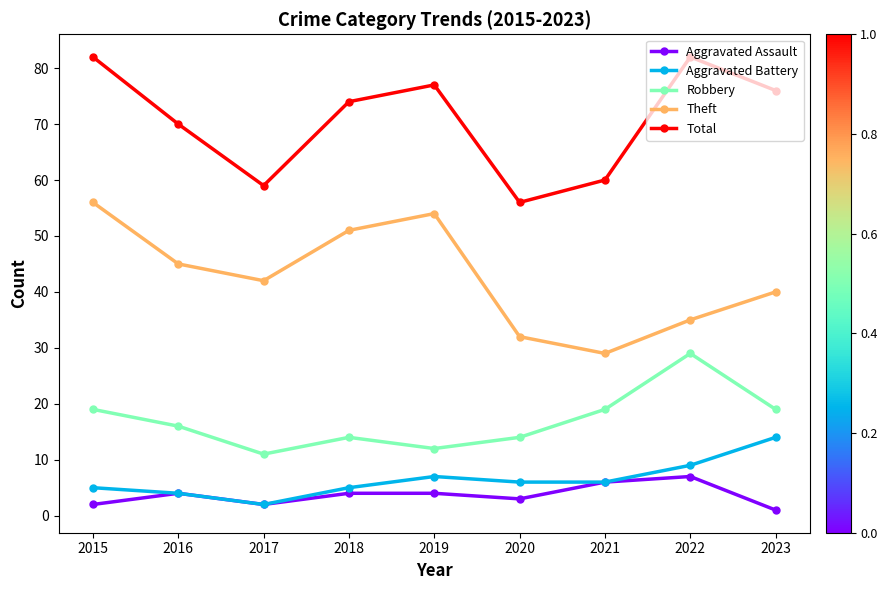

What is the value of the Aggravated Battery point at the 8th from the left?

9